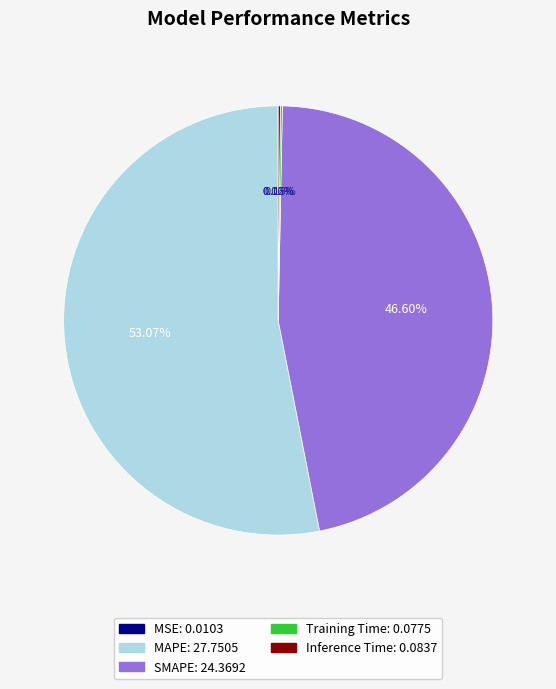

What is the largest slice in the pie chart?

MAPE